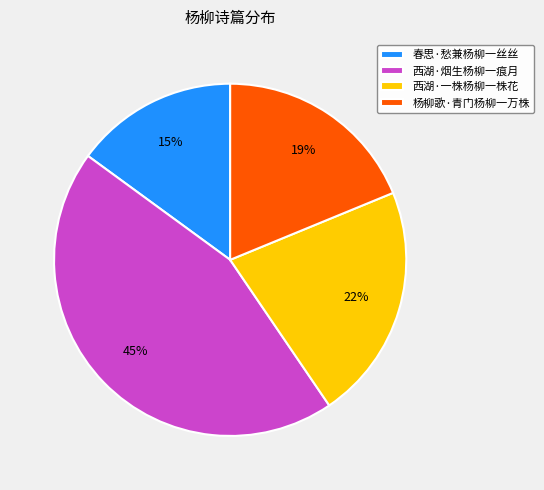

To the nearest percent, what is the difference between the largest and smallest slice percentages?

30%